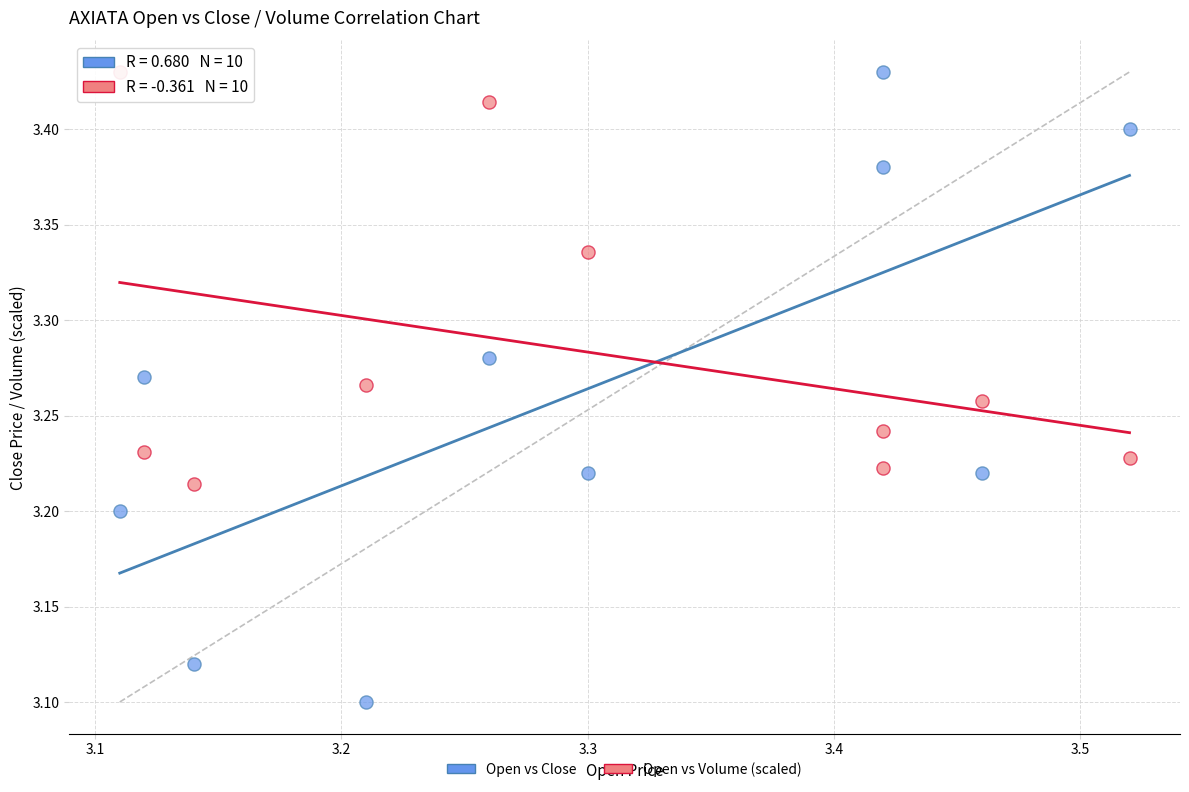

Across all data points, what is the range of X values (max minus min)?

0.4